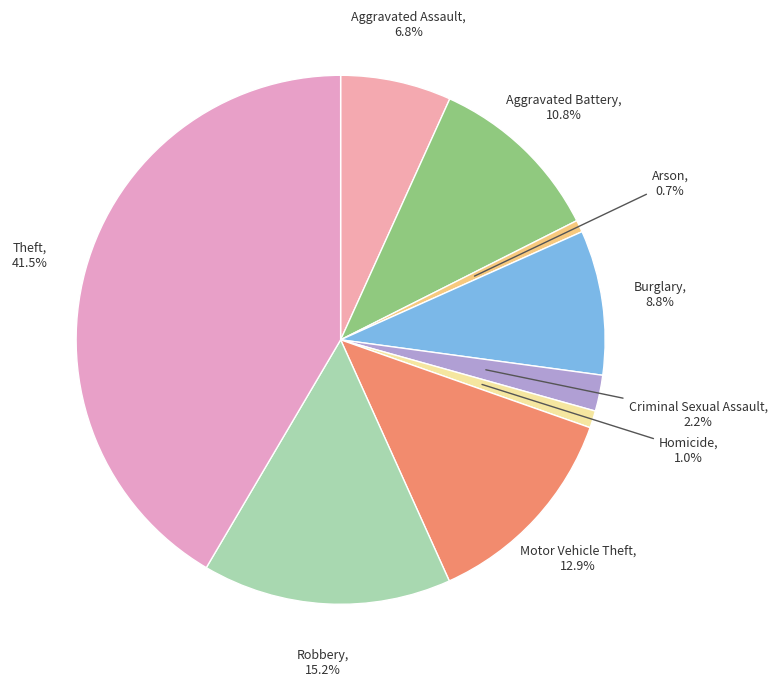

To the nearest percent, what is the average slice percentage?

11%